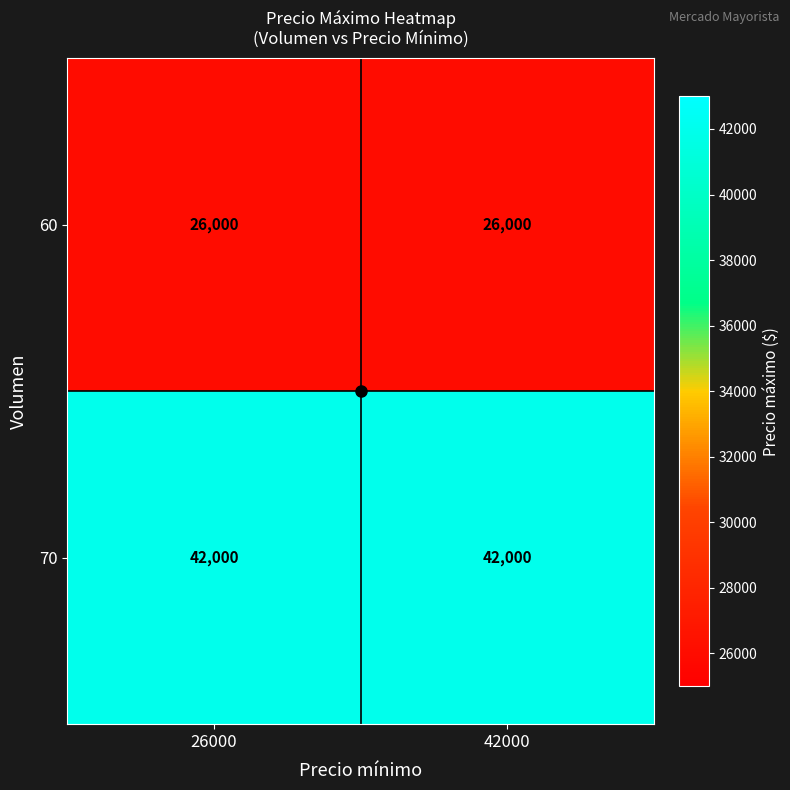

Count the number of data series in this chart.

2